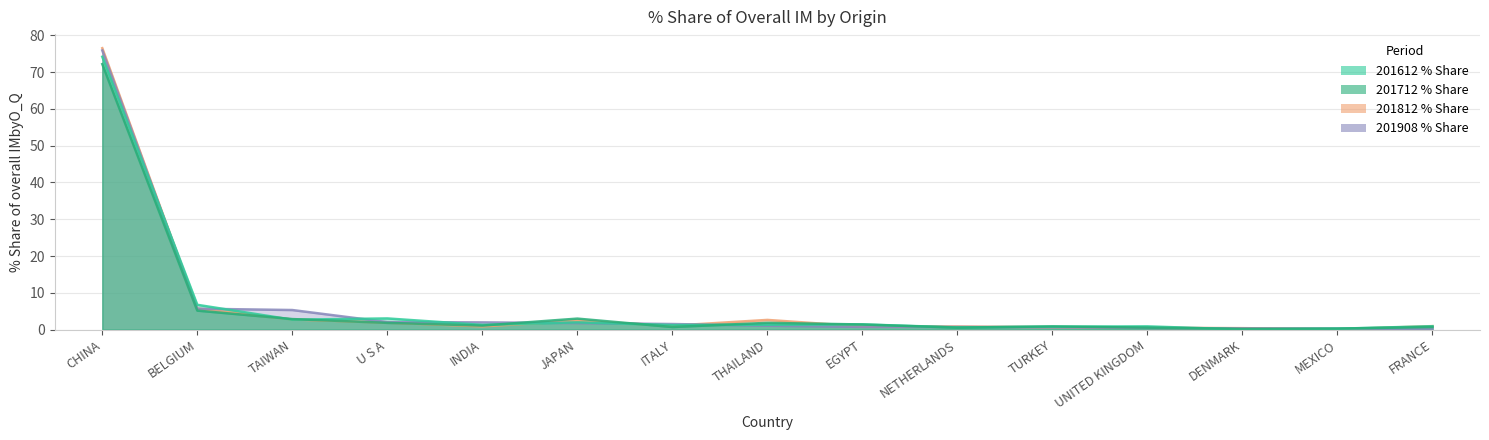

What is the label of the 14th point from the right?

BELGIUM